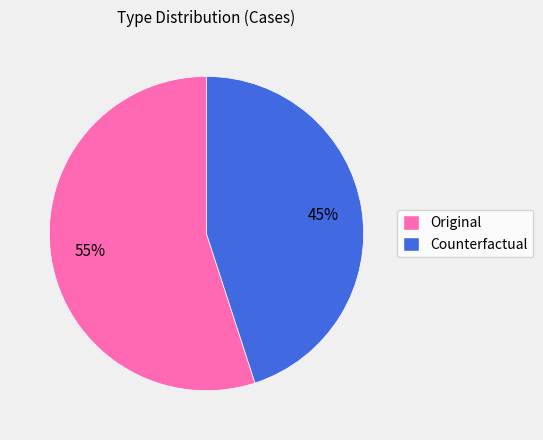

How many segments does this pie chart have?

2